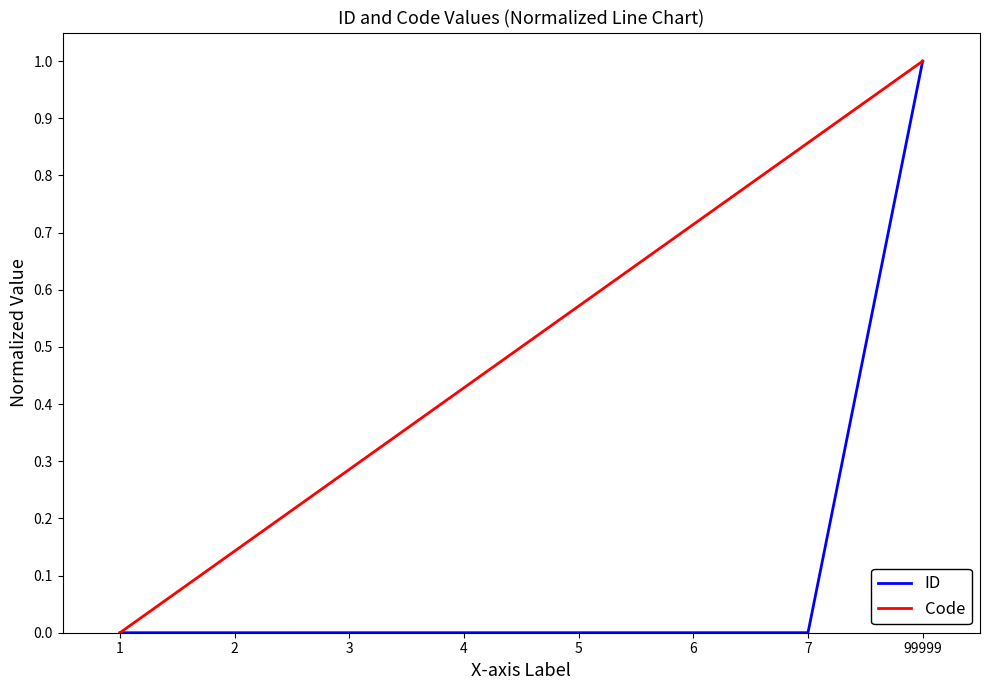

Which series changed the most between 2 and 99999?

ID